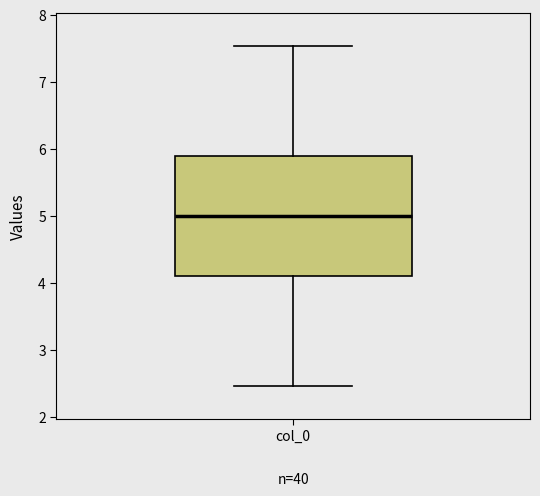

Transcribe this box plot: give where the median line is, the range the box spans, and where the two whiskers end, as read against the y-axis. The values are not printed on the chart, so give them approximately, as read against the axis.

median 5.0, box 4.1 to 5.9, whiskers 2.5 to 7.5